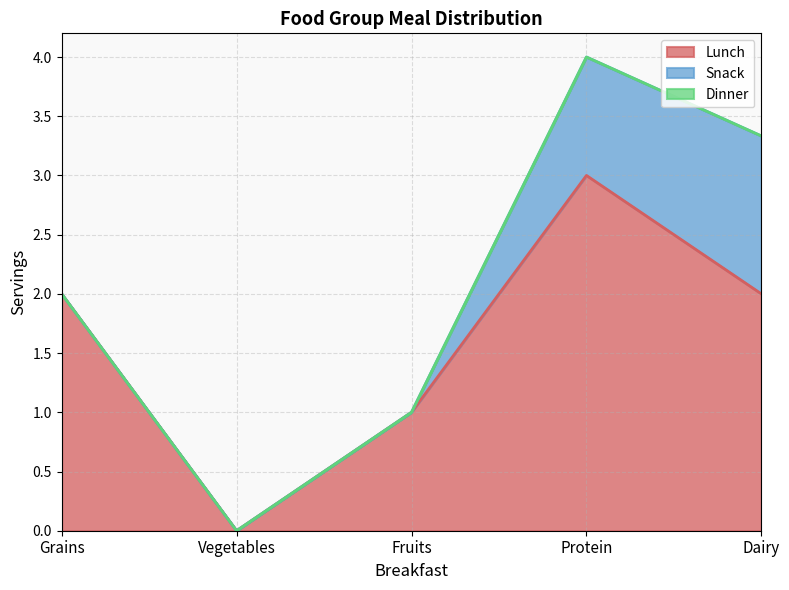

True or false: Lunch and Dinner cross at least once.

False